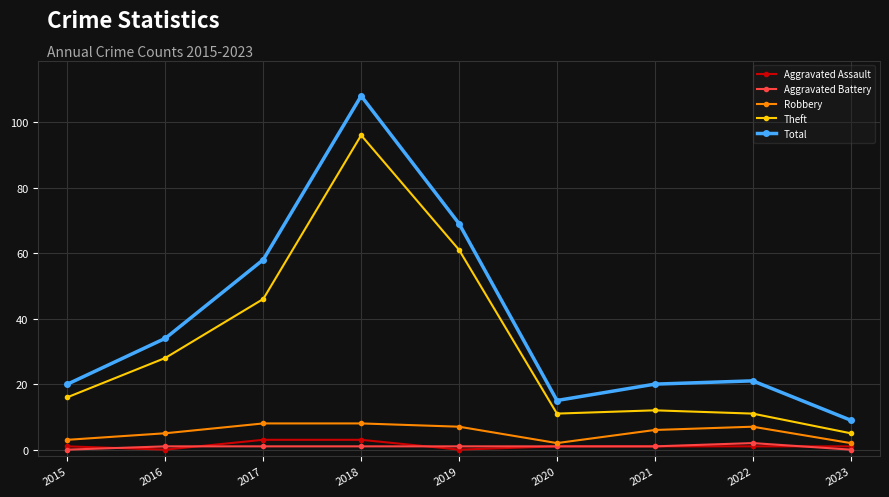

Reading right to left, what are all the values shown in this chart?

Aggravated Assault: 2023=1	2022=1	2021=1	2020=1	2019=0	2018=3	2017=3	2016=0	2015=1
Aggravated Battery: 2023=0	2022=2	2021=1	2020=1	2019=1	2018=1	2017=1	2016=1	2015=0
Robbery: 2023=2	2022=7	2021=6	2020=2	2019=7	2018=8	2017=8	2016=5	2015=3
Theft: 2023=5	2022=11	2021=12	2020=11	2019=61	2018=96	2017=46	2016=28	2015=16
Total: 2023=9	2022=21	2021=20	2020=15	2019=69	2018=108	2017=58	2016=34	2015=20